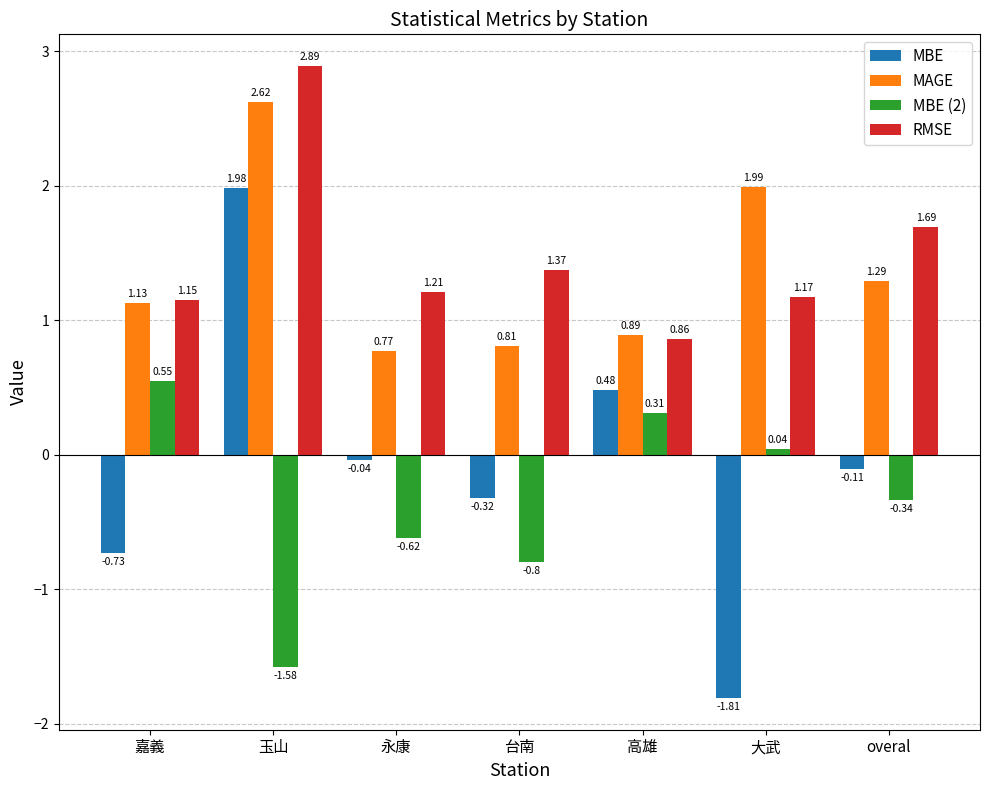

Which series has the largest range (max minus min)?

MBE